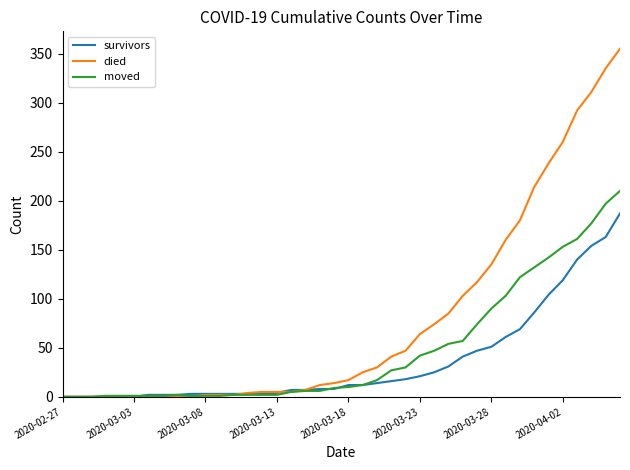

List the series in order of their peak value, lowest first.

survivors, moved, died